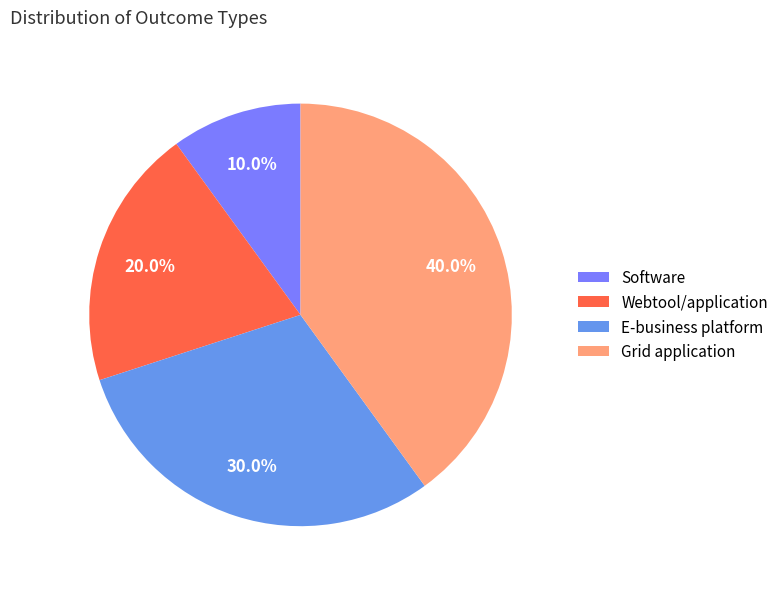

Does E-business platform account for over 50% of the chart?

No